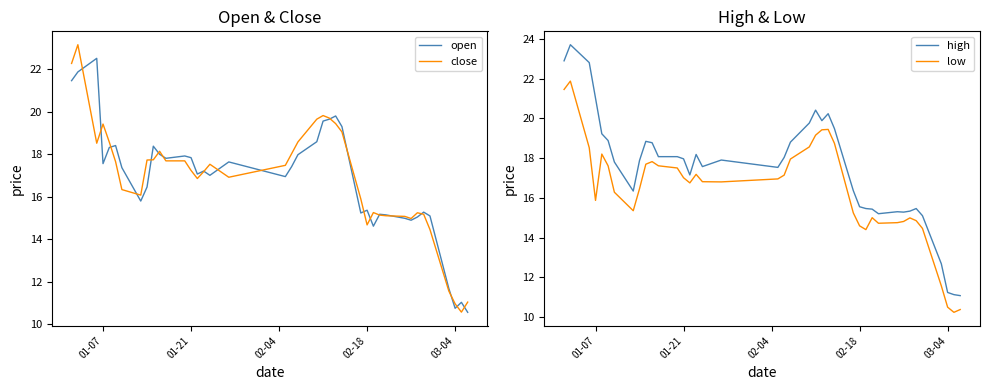

What is the minimum value for close?

10.6